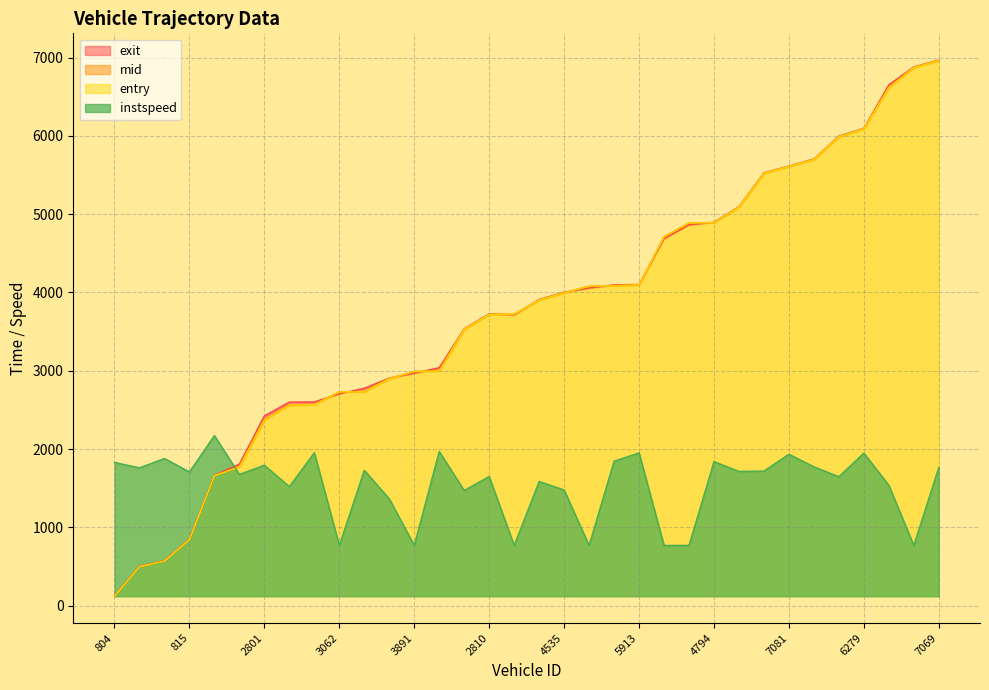

True or false: entry has a value of 1377.4 at 4792.

False